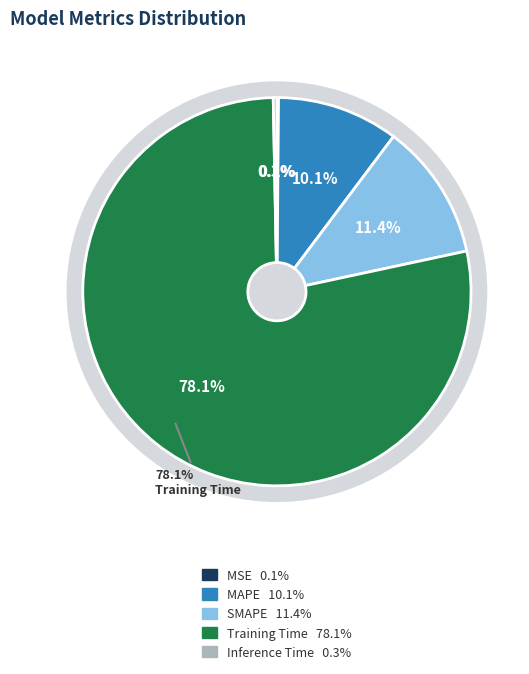

Between MSE and Inference Time, which is larger?

Inference Time